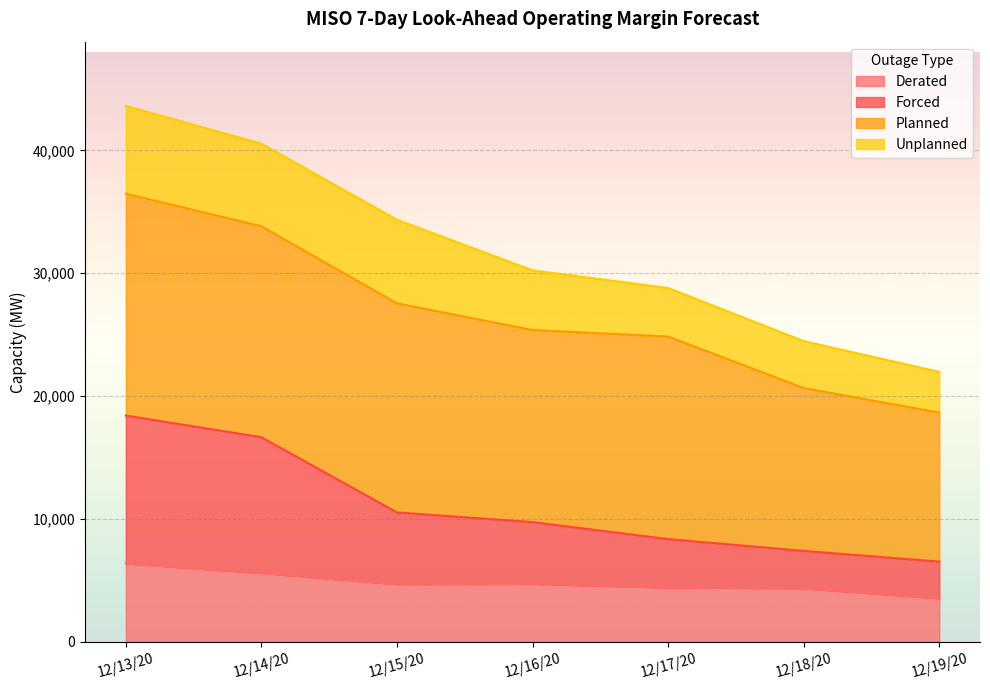

How many lines are shown in the chart?

4